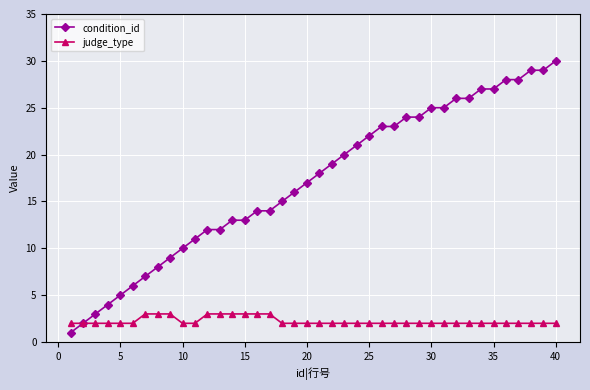

Which series has the widest spread of values?

condition_id